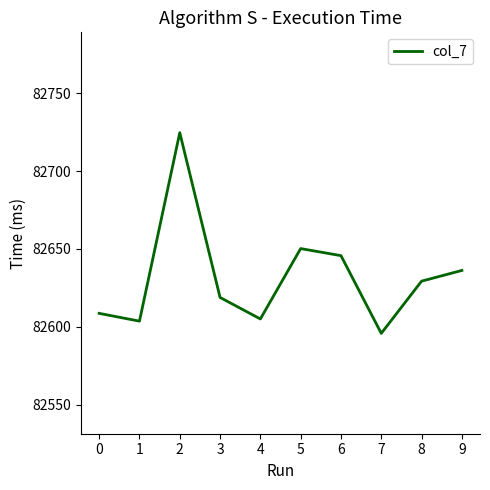

Where is the first local maximum?

2